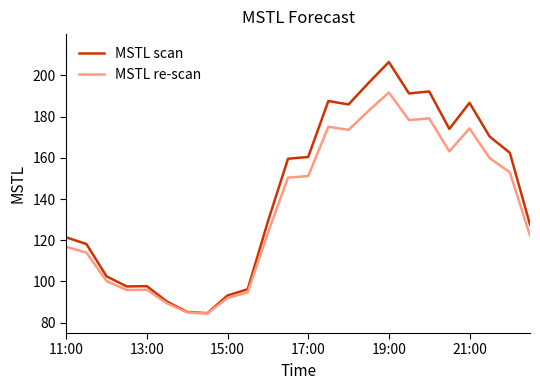

What is the lowest value of the MSTL re-scan series?

84.5